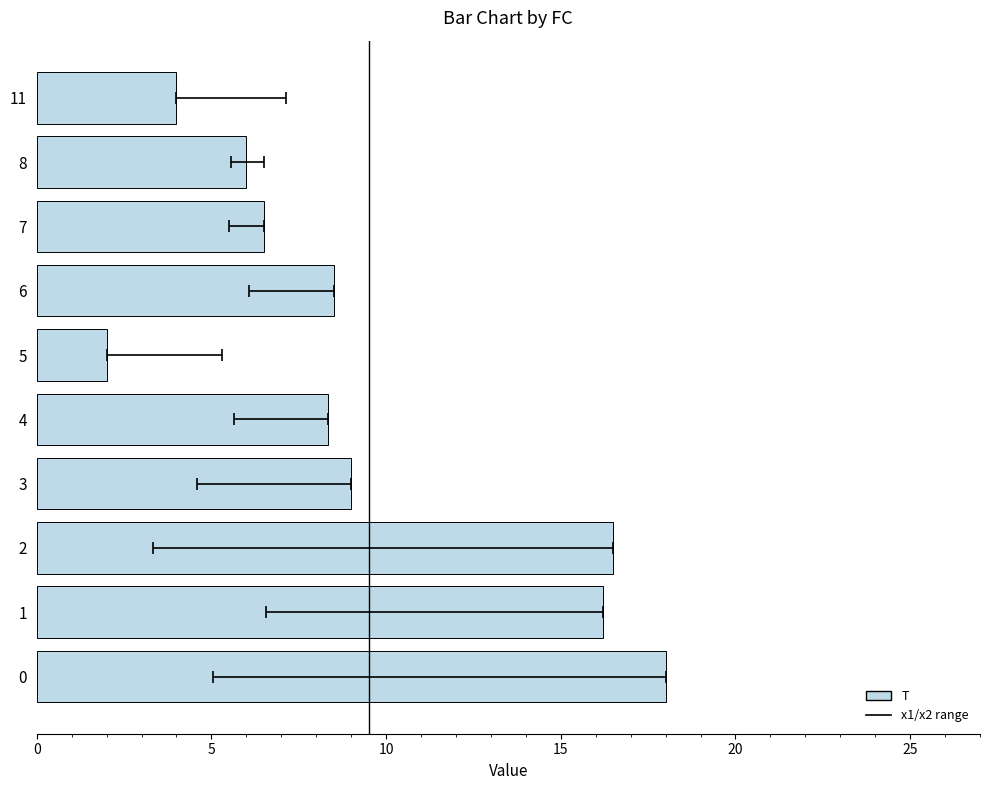

Are the bars horizontal?

Yes